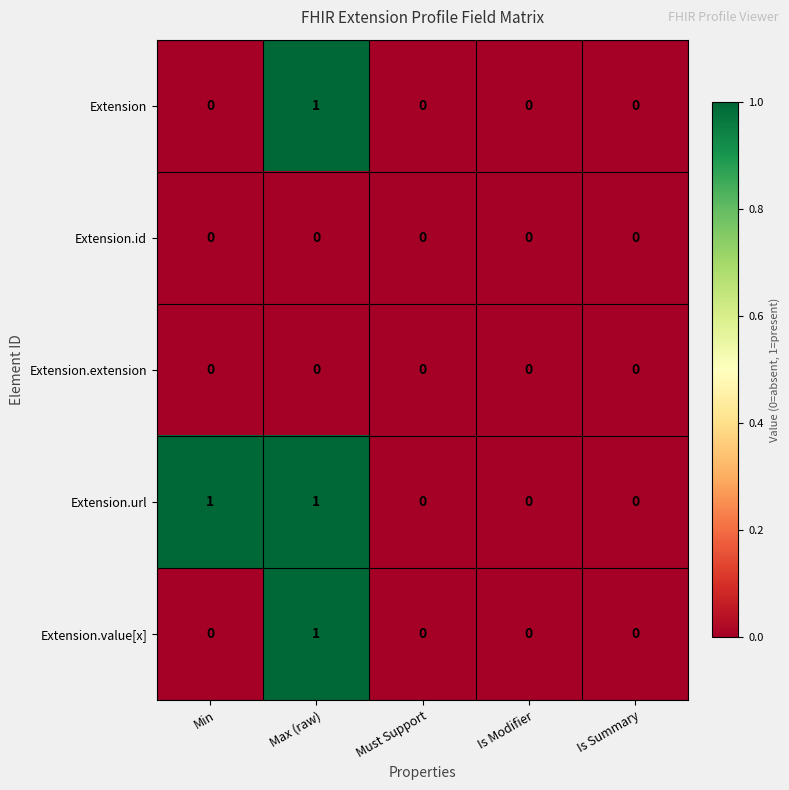

Reading left to right, transcribe all the data shown in this chart.

Extension: Min=0	Max (raw)=1	Must Support=0	Is Modifier=0	Is Summary=0
Extension.id: Min=0	Max (raw)=0	Must Support=0	Is Modifier=0	Is Summary=0
Extension.extension: Min=0	Max (raw)=0	Must Support=0	Is Modifier=0	Is Summary=0
Extension.url: Min=1	Max (raw)=1	Must Support=0	Is Modifier=0	Is Summary=0
Extension.value[x]: Min=0	Max (raw)=1	Must Support=0	Is Modifier=0	Is Summary=0